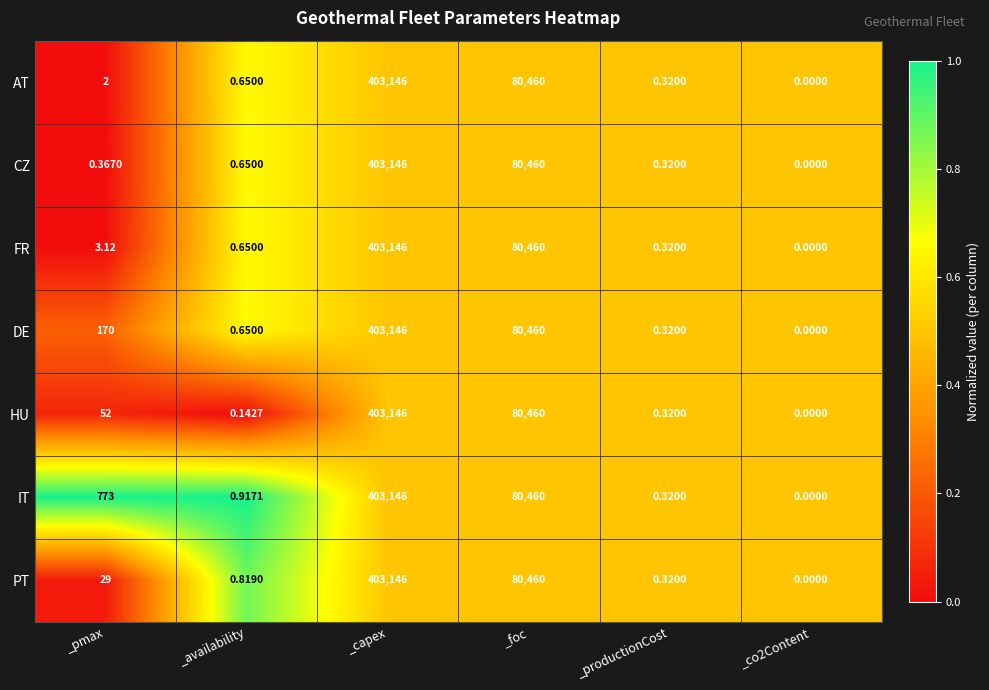

At which label is AT closest to 201573?

_foc